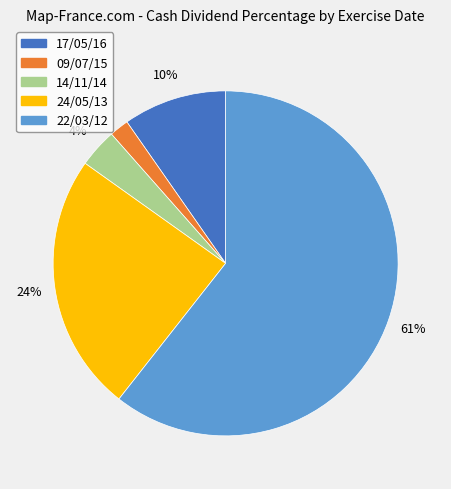

Does 22/03/12 account for over 50% of the chart?

Yes